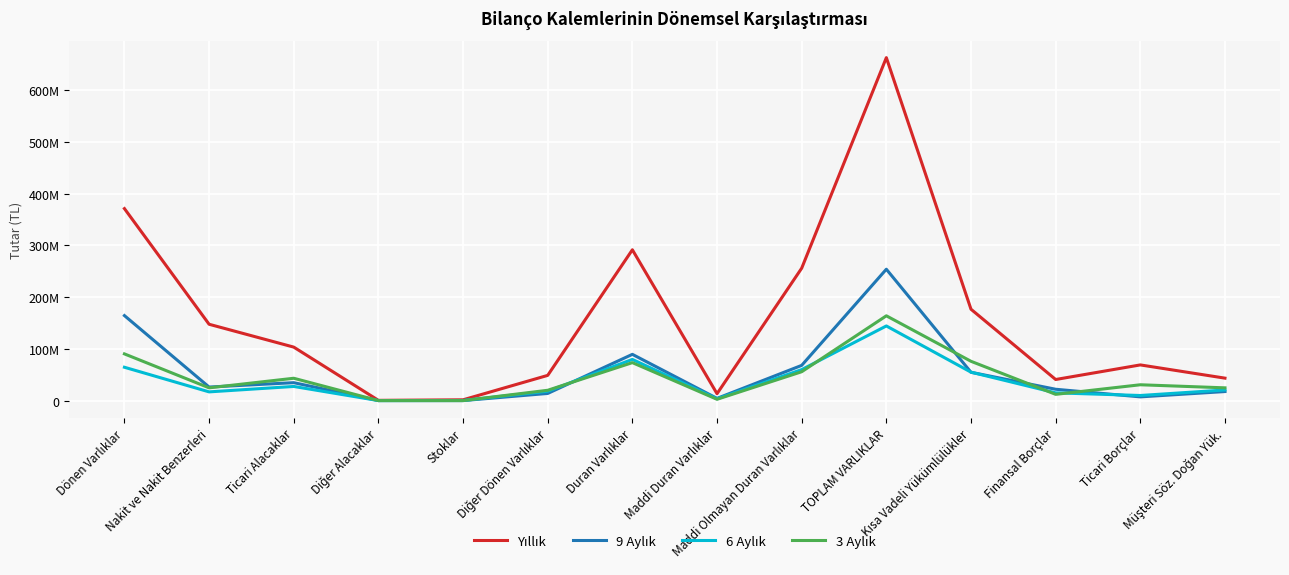

In 9 Aylık, how many points are lower than both neighbors (excluding endpoints)?

4